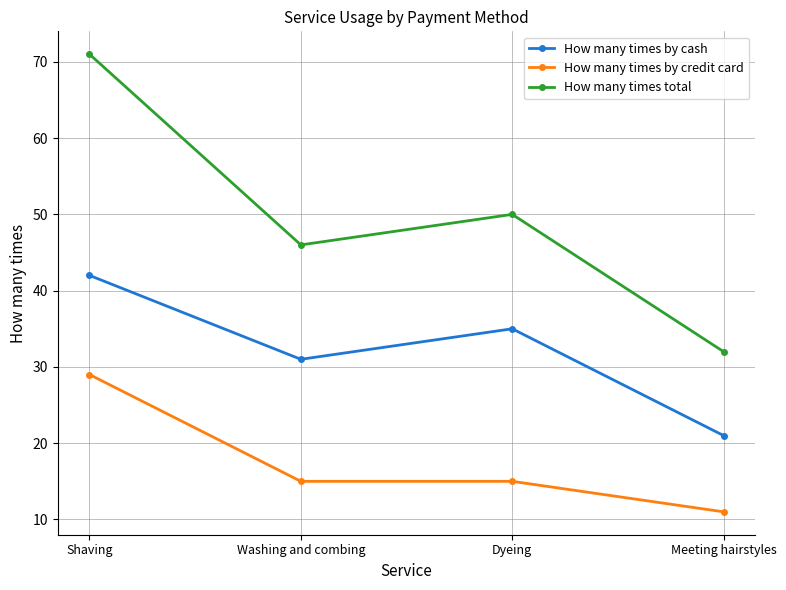

Does the chart display data point markers on the line(s)?

Yes